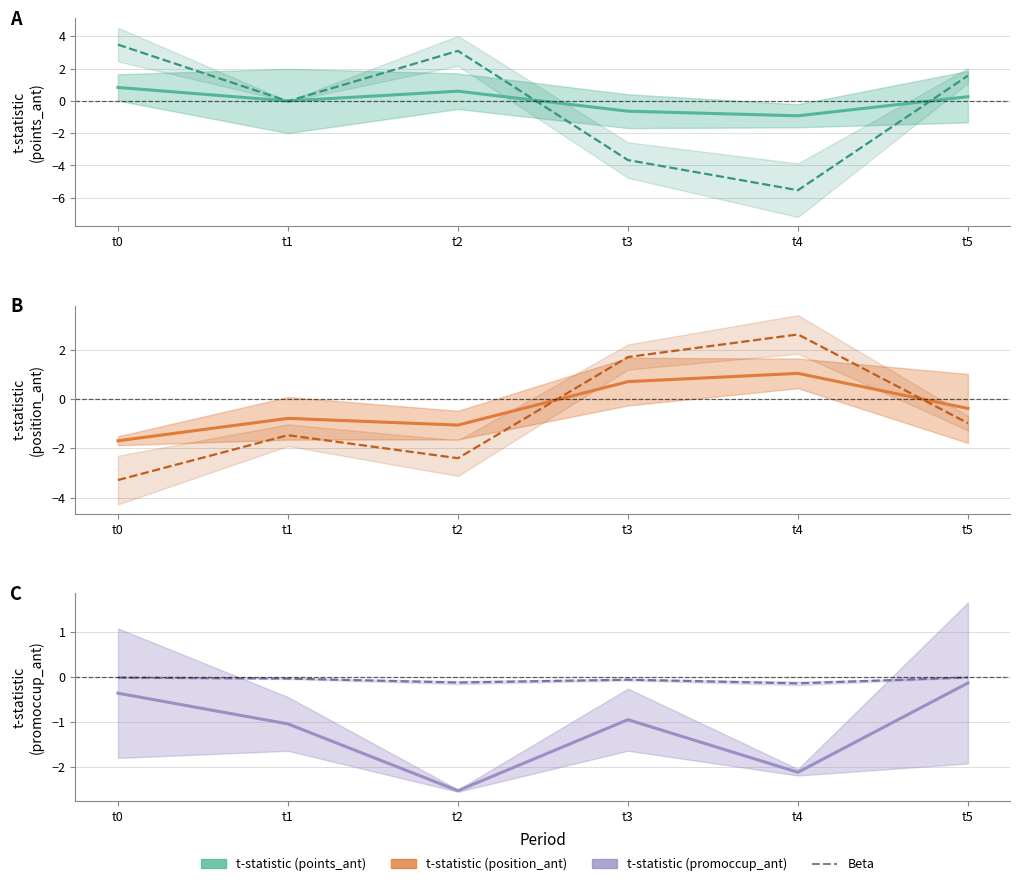

List the labels in order of Beta value, smallest first.

t4, t2, t3, t1, t0, t5